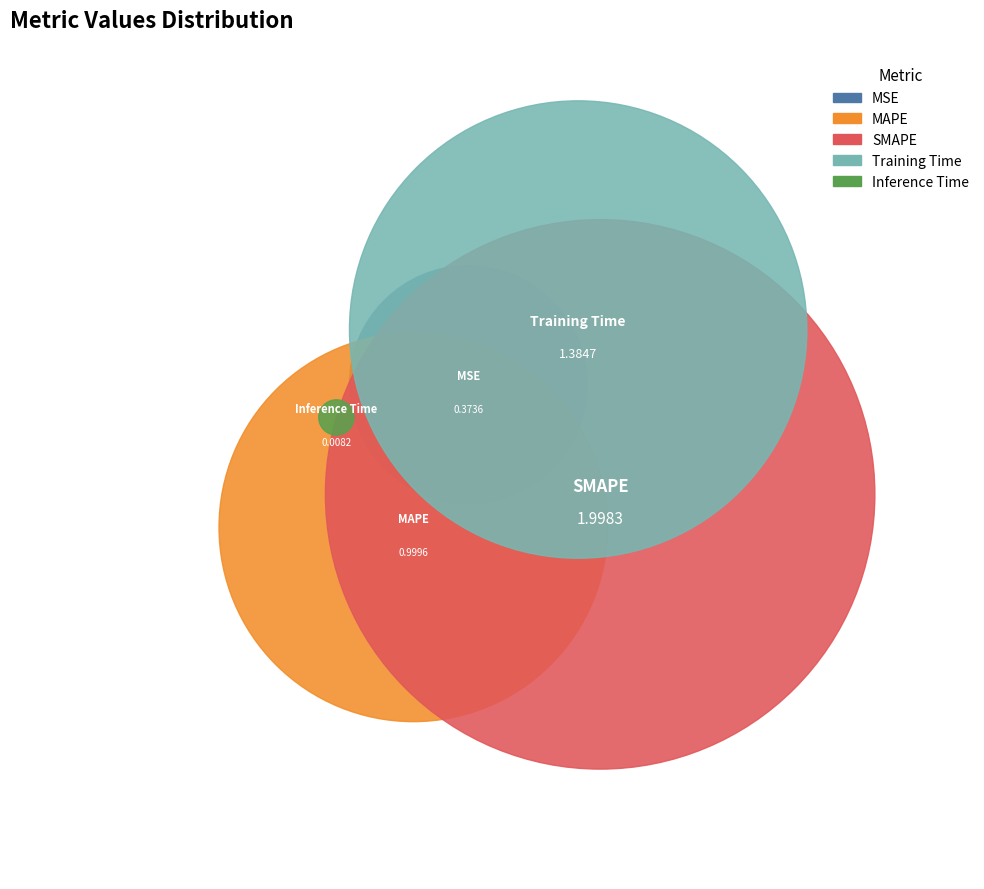

Rank the categories by value from lowest to highest.

Inference Time, MSE, MAPE, Training Time, SMAPE